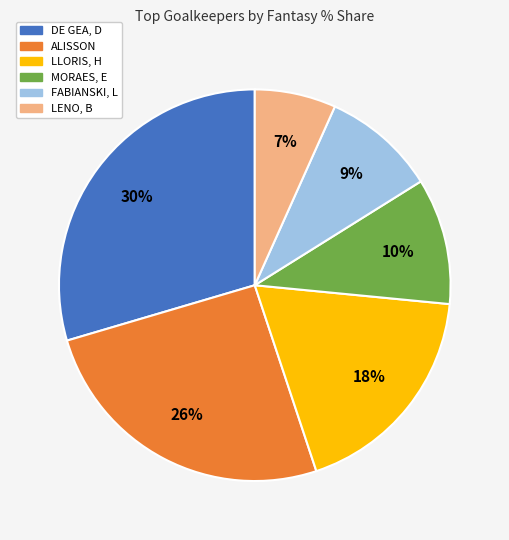

What is the ratio of the value at MORAES, E to the value at LLORIS, H?

0.6